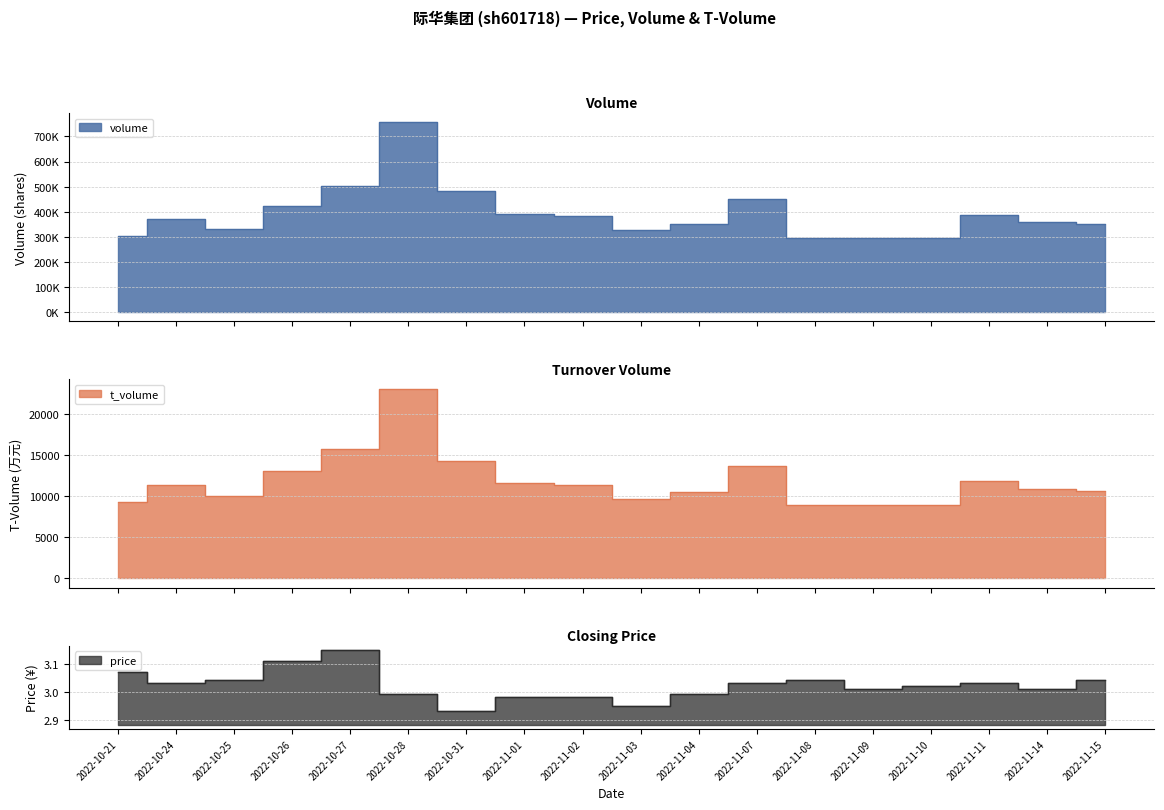

Which series has the largest range (max minus min)?

volume